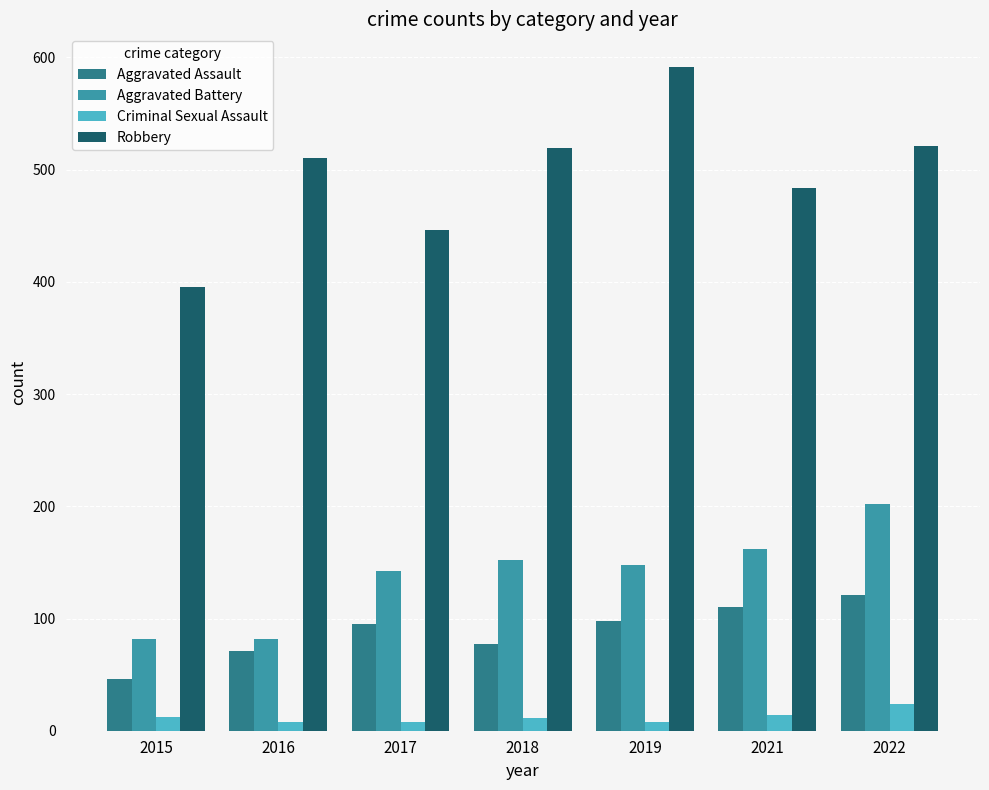

The Aggravated Battery series shows 82 at 2016. True or false?

True